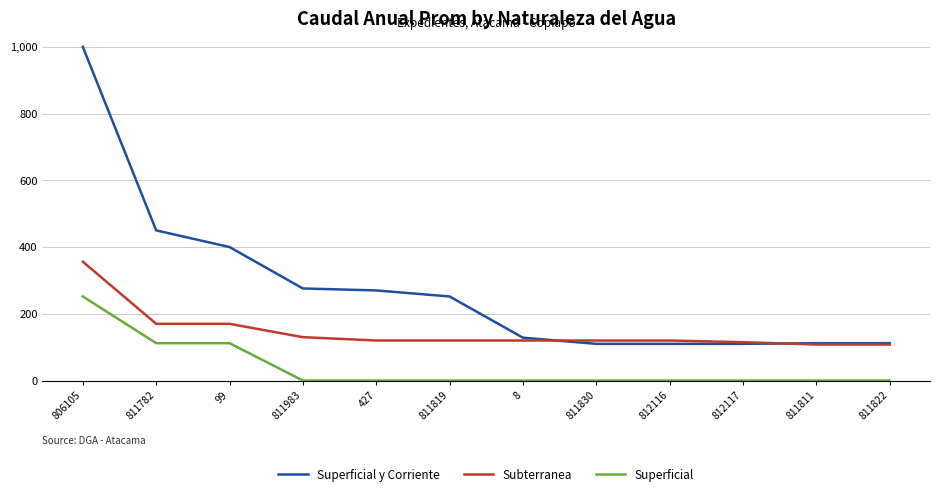

List the series in order of their overall mean, lowest first.

Superficial, Subterranea, Superficial y Corriente